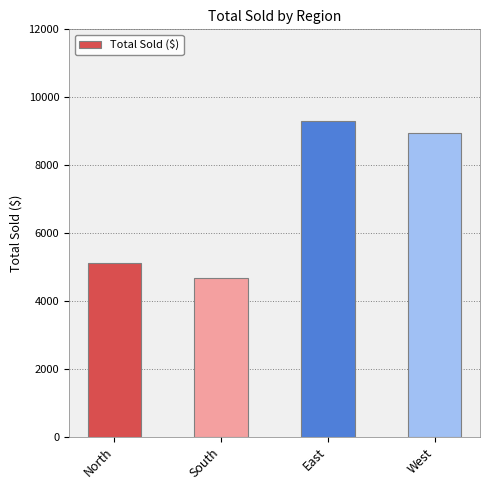

Reading right to left, extract all data points from this chart.

West=8941	East=9297	South=4687	North=5114